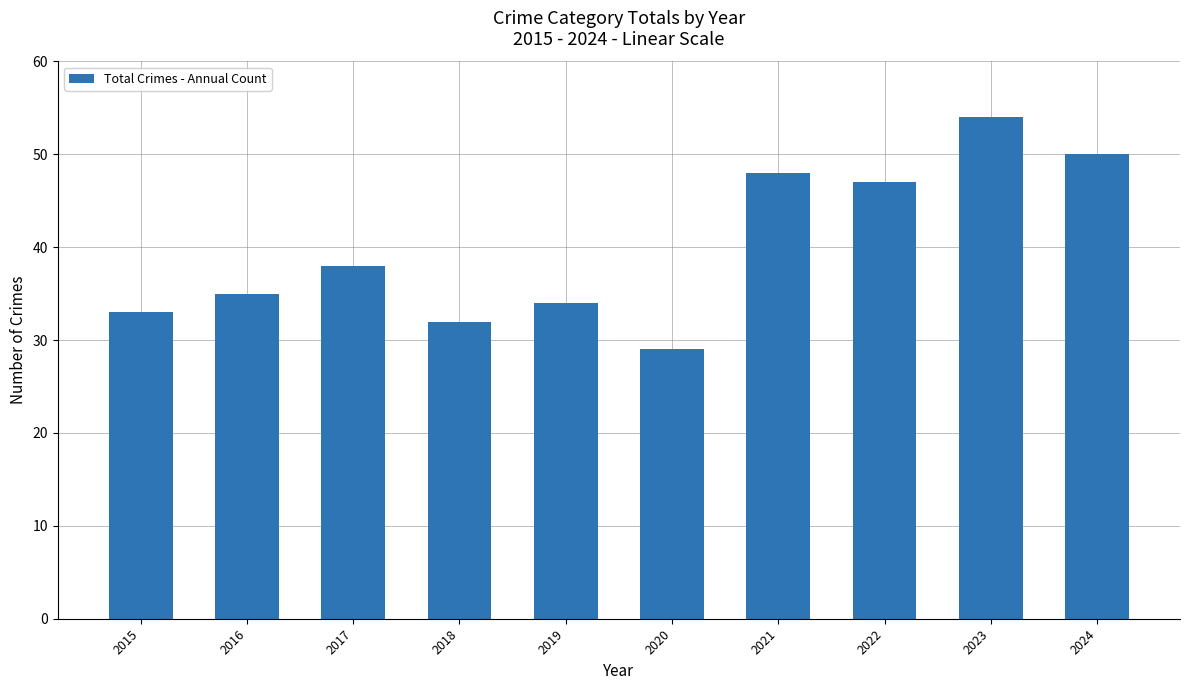

What is the difference between the maximum and minimum values?

25